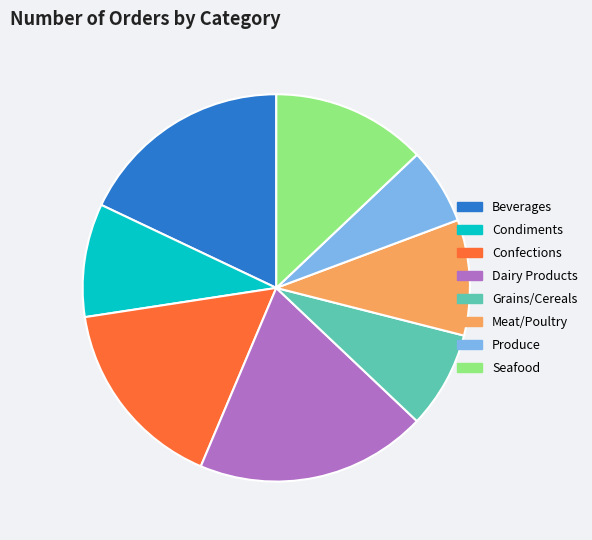

Does Condiments account for over 50% of the chart?

No